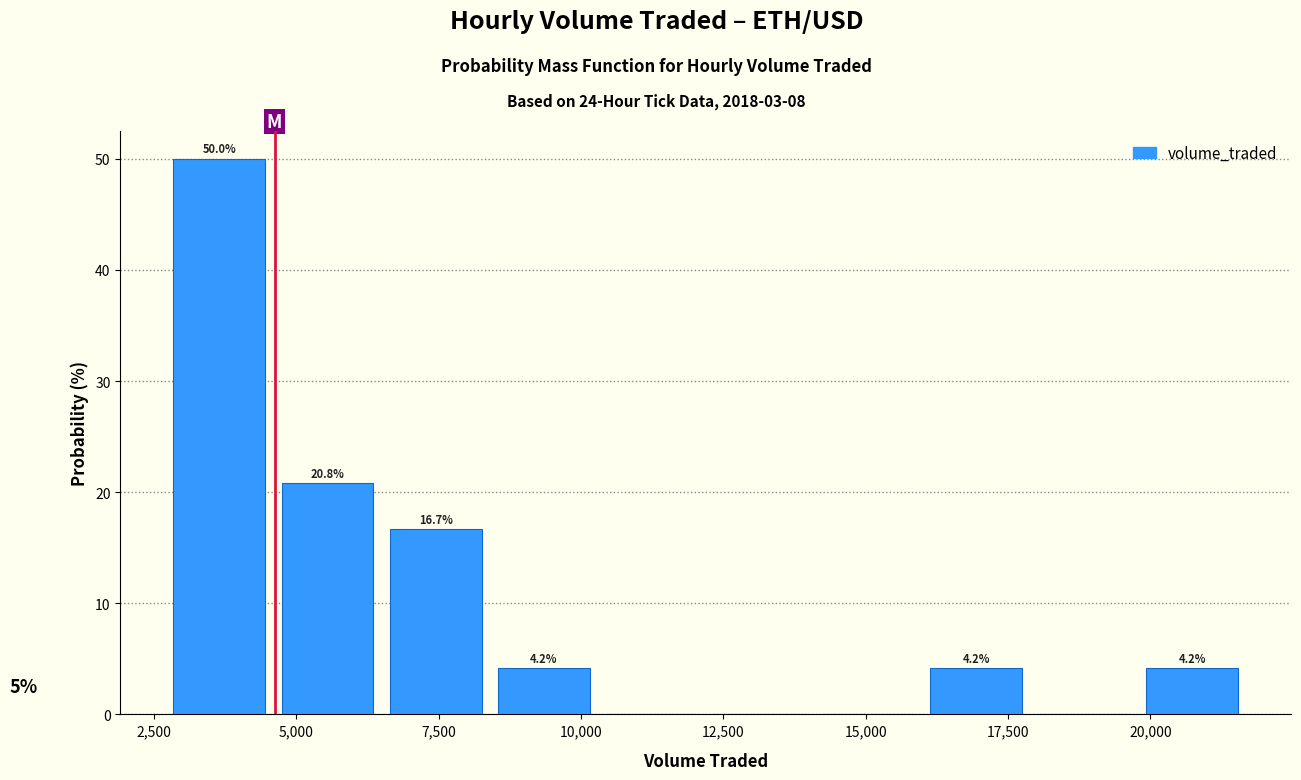

Read against the x-axis, roughly where is the centre of the tallest bar?

3500